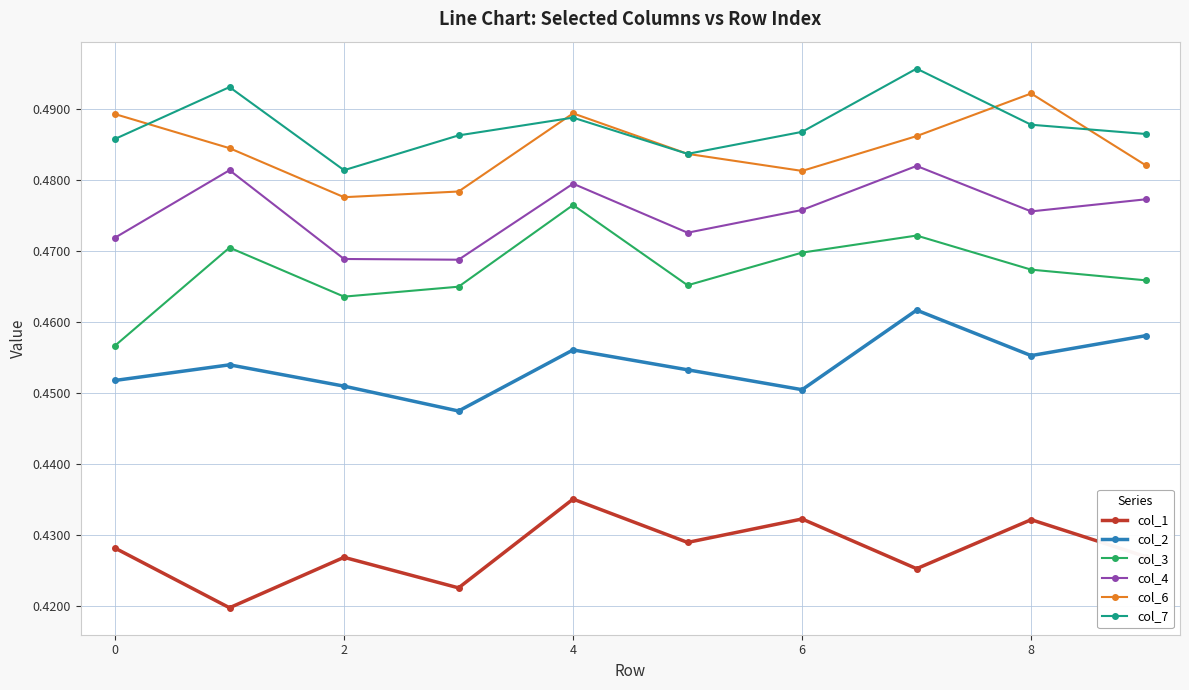

Is this an area chart (filled region under the line)?

No